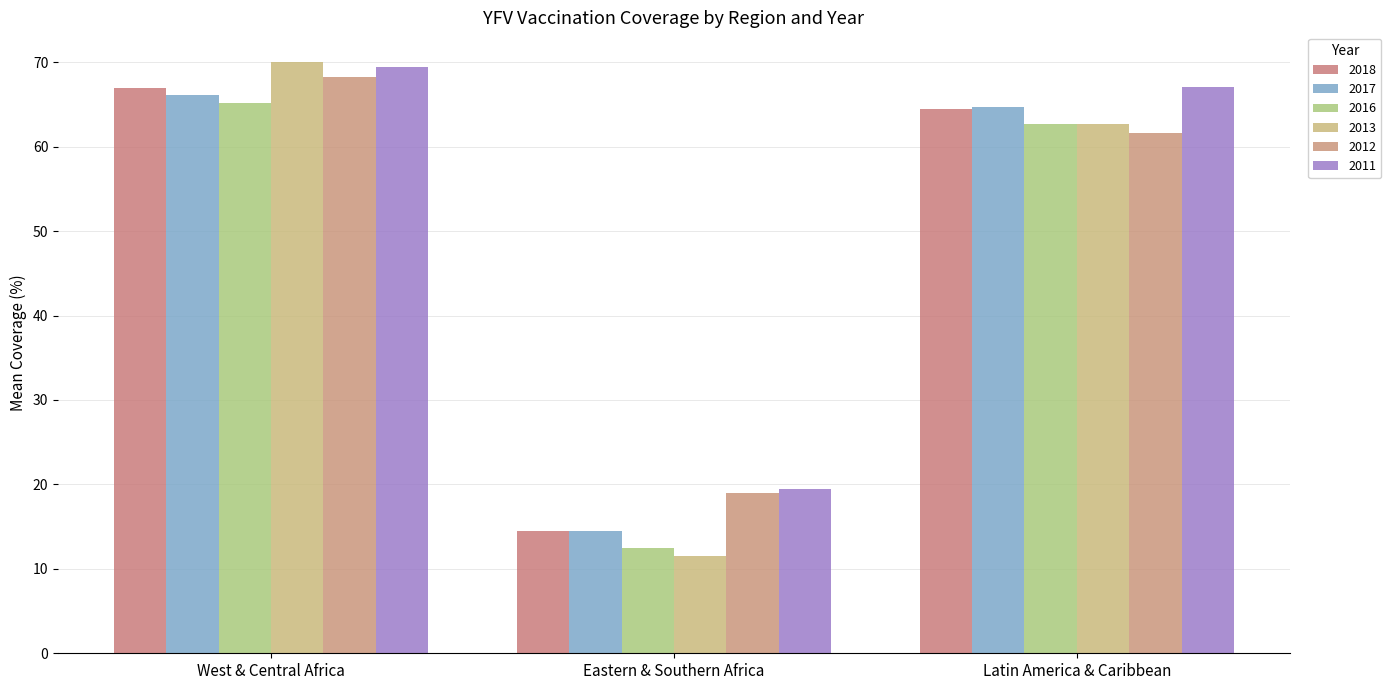

How many bars are there in total?

18